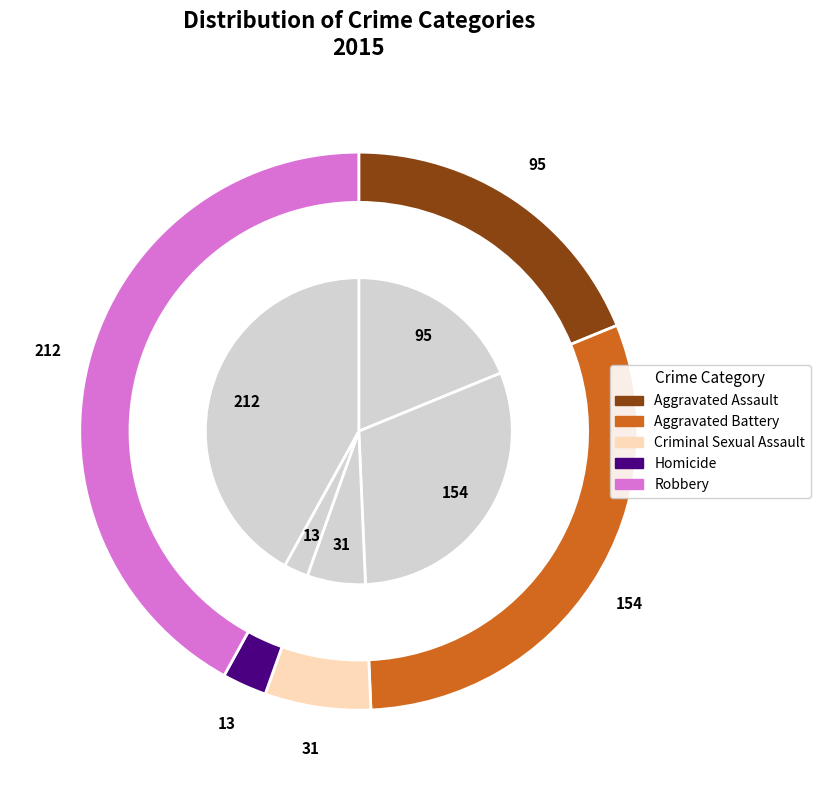

What is the ratio of the value at Aggravated Assault to the value at Criminal Sexual Assault?

3.1